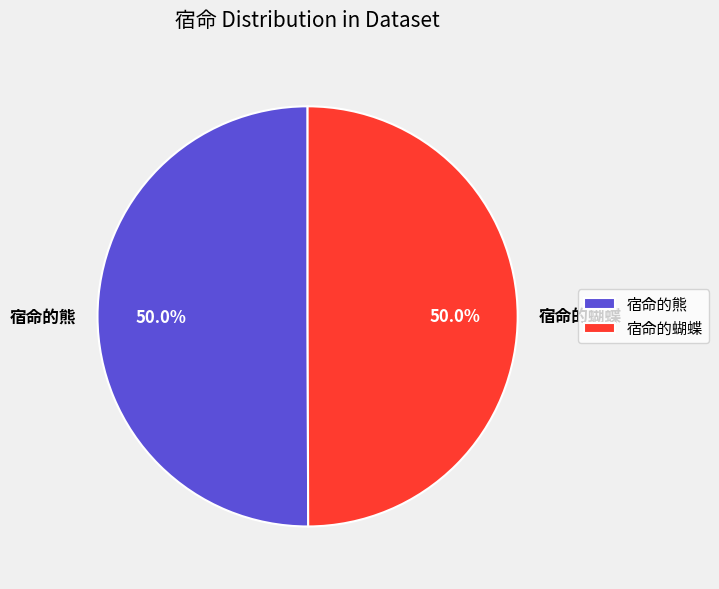

What is the ratio of the value at 宿命的熊 to the value at 宿命的蝴蝶?

1.0